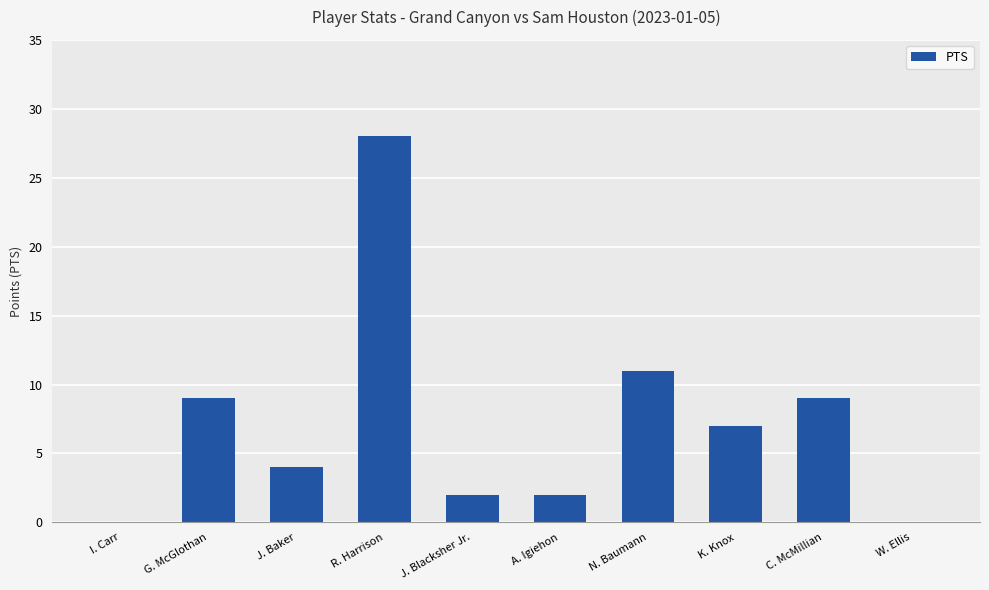

What is the sum of all values?

72